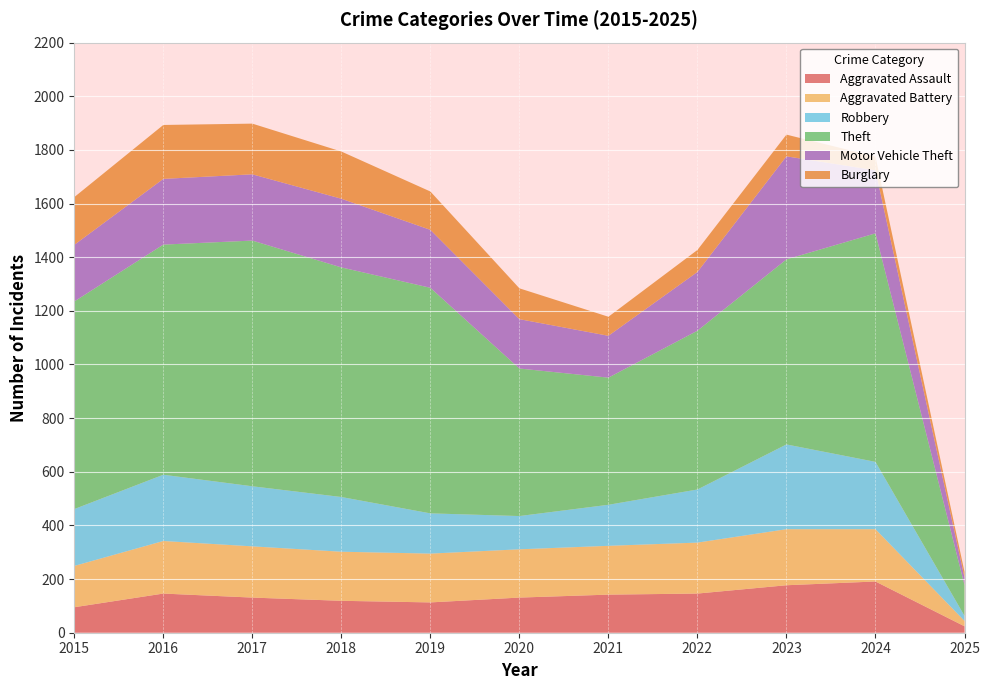

Reading right to left, list all the values displayed in this chart.

Aggravated Assault: 24	191	177	146	142	131	113	119	131	146	95
Aggravated Battery: 20	195	209	190	182	180	182	183	191	196	154
Robbery: 19	251	316	198	153	124	150	204	224	247	212
Theft: 115	852	690	592	474	550	841	856	916	858	774
Motor Vehicle Theft: 28	235	384	219	156	184	216	256	247	245	211
Burglary: 21	51	81	82	71	115	143	176	189	201	178